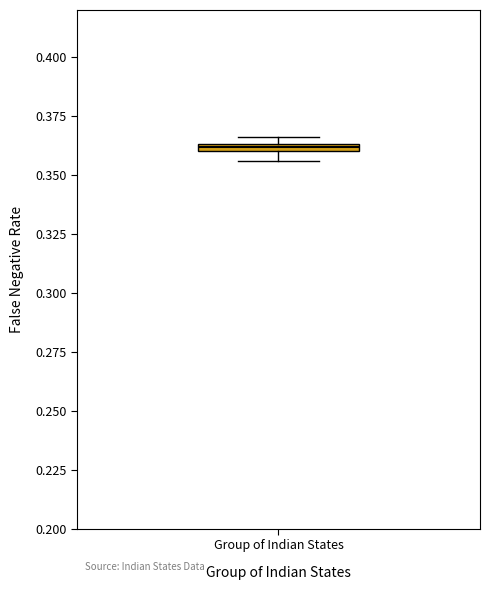

Where is the upper edge of the box for Group of Indian States on the y-axis? The values are not printed on the chart, so give them approximately, as read against the axis.

0.365